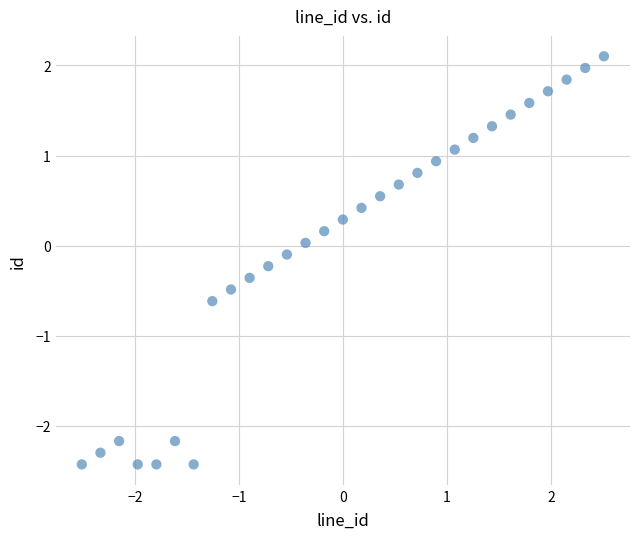

What is the range of Y values (max minus min)?

4.5